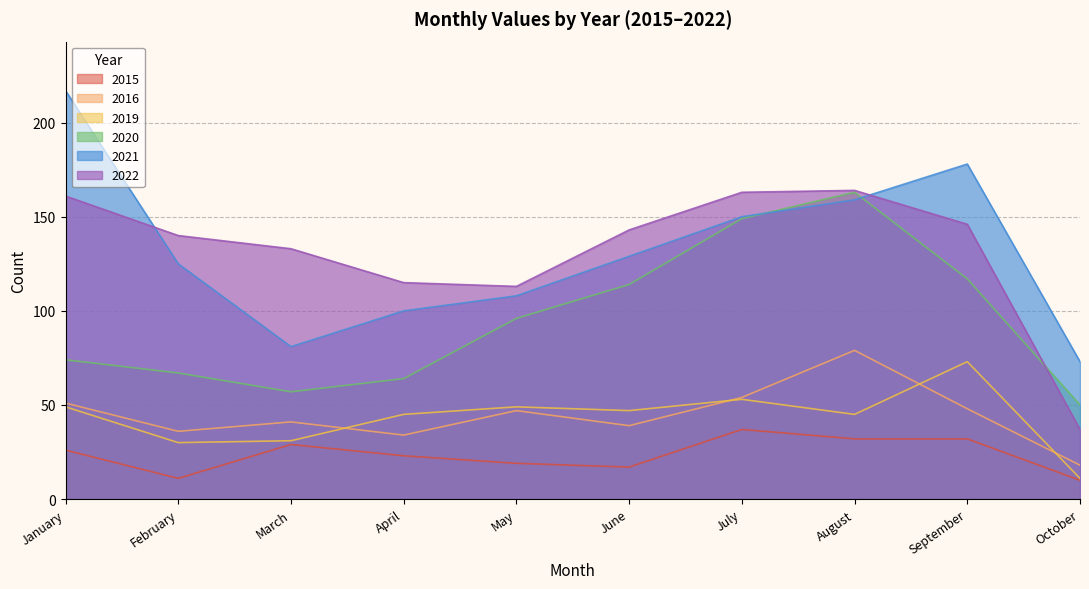

How many interior local valleys does the 2019 series have?

3